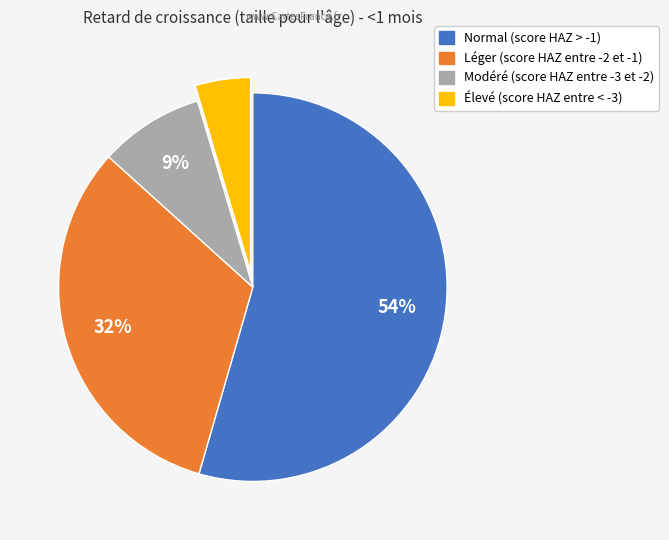

To the nearest percent, what is the combined percentage of Élevé (score HAZ entre < -3) and Normal (score HAZ > -1)?

59%